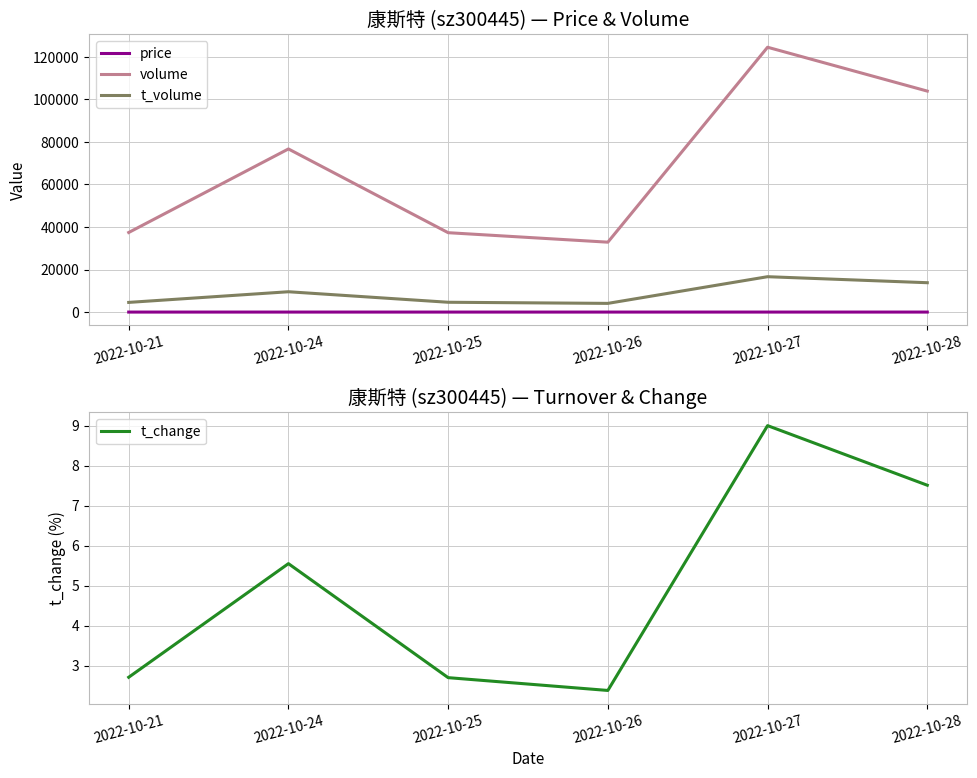

Which series has the widest spread of values?

volume